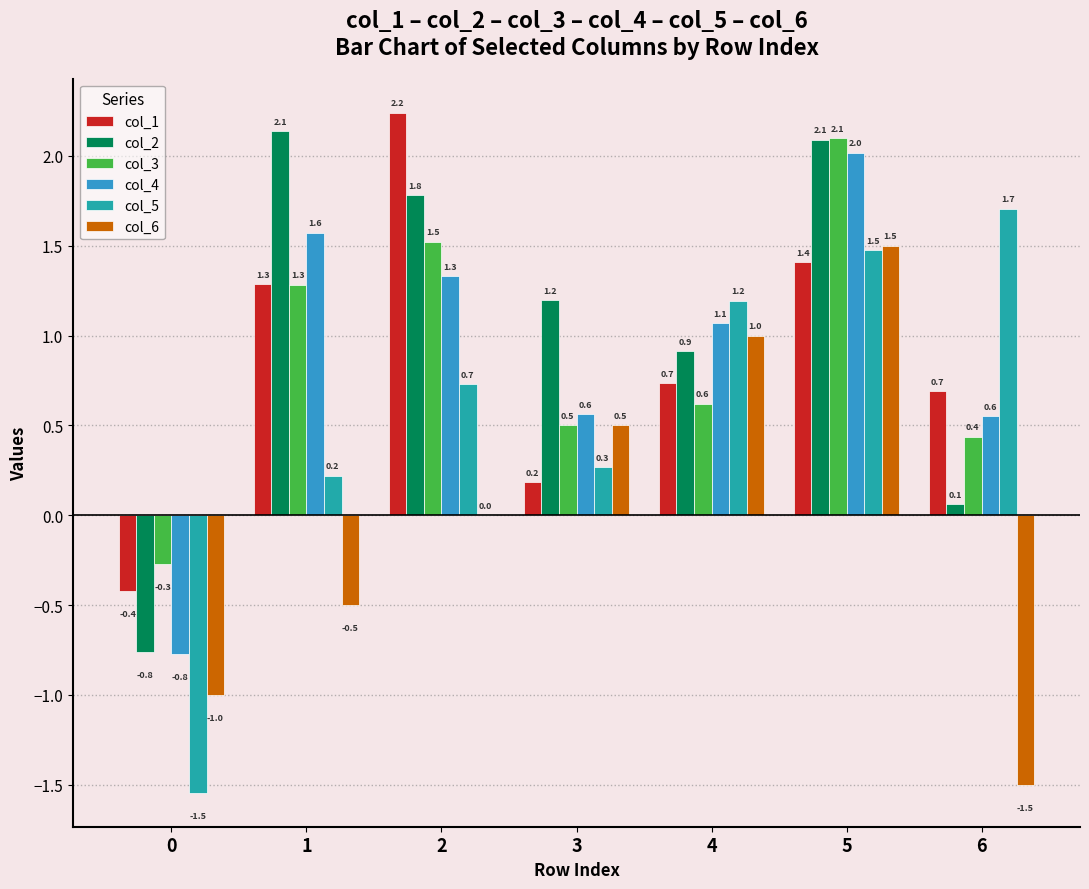

What is the highest value of the col_3 series?

2.1